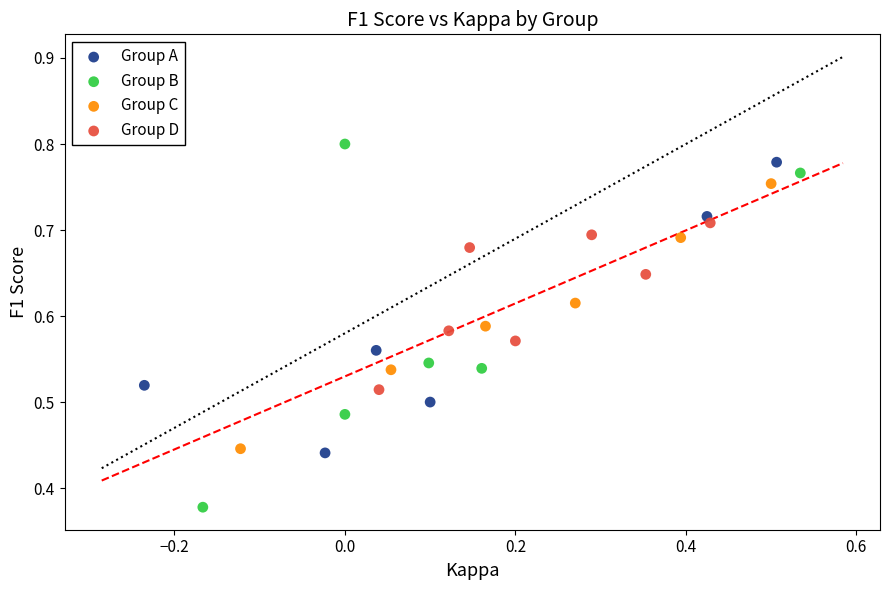

Which series has the widest spread of Y values?

Group B